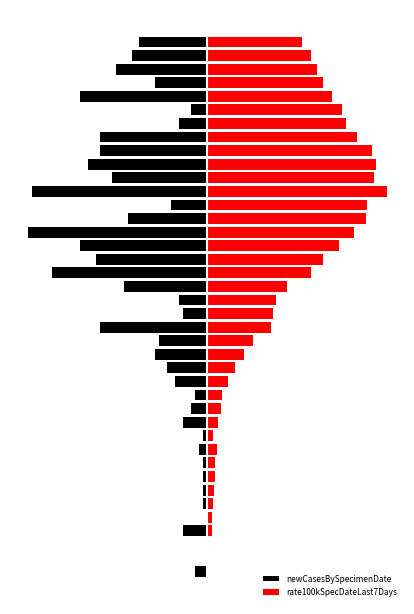

What is the difference between the maximum and second lowest values in the newCasesBySpecimenDate series?

44.0